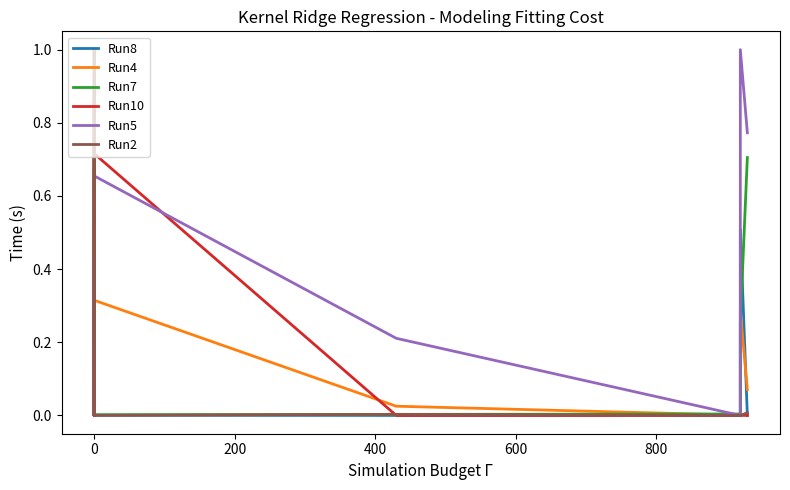

Which series ends up on top after the final intersection of Run2 and Run7?

Run7